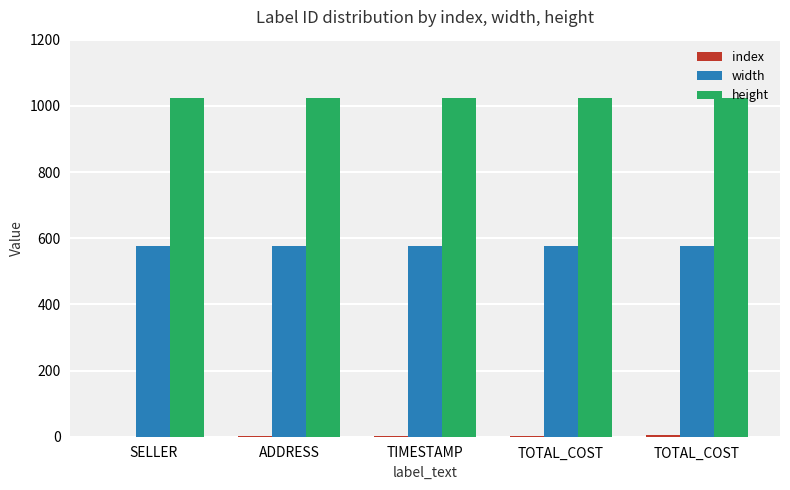

Reading left to right, transcribe all the data shown in this chart.

index: SELLER=0	ADDRESS=1	TIMESTAMP=2	TOTAL_COST=3	TOTAL_COST=4
width: SELLER=576	ADDRESS=576	TIMESTAMP=576	TOTAL_COST=576	TOTAL_COST=576
height: SELLER=1024	ADDRESS=1024	TIMESTAMP=1024	TOTAL_COST=1024	TOTAL_COST=1024